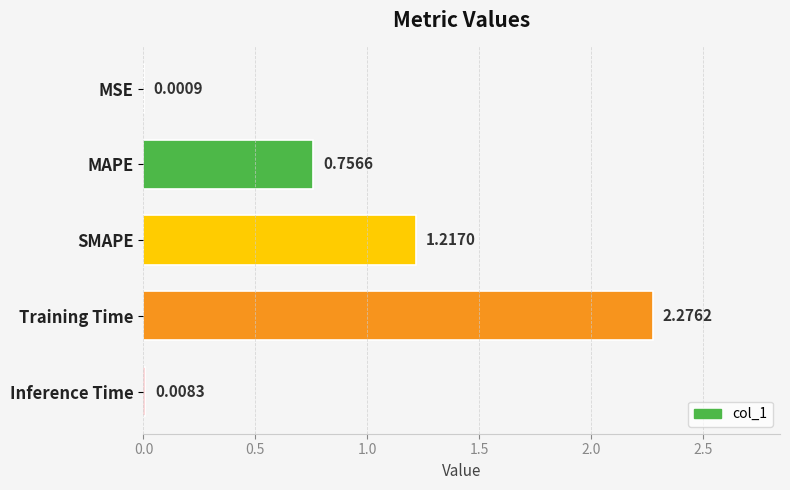

Which has a higher value, MAPE or Inference Time?

MAPE